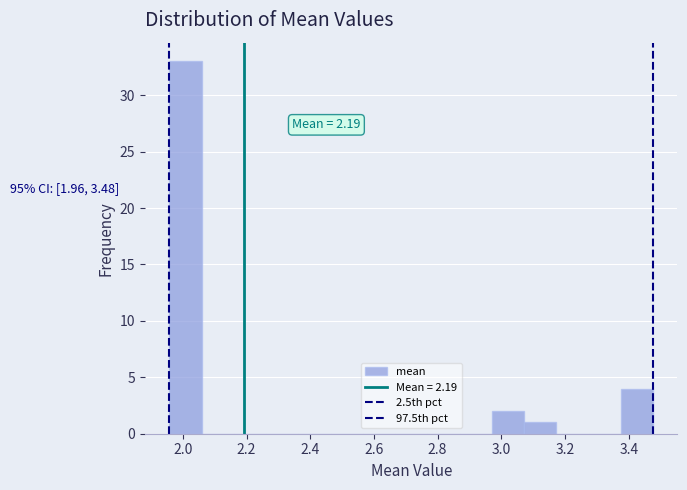

Over which range of the x-axis is the bar tallest?

1.96 to 2.06